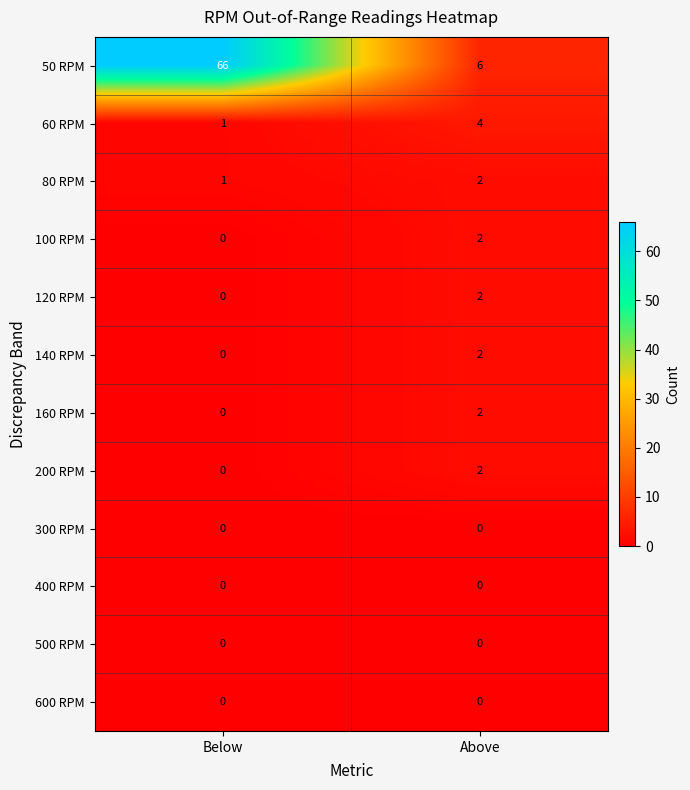

Which series changed the most between Below and Above?

50 RPM